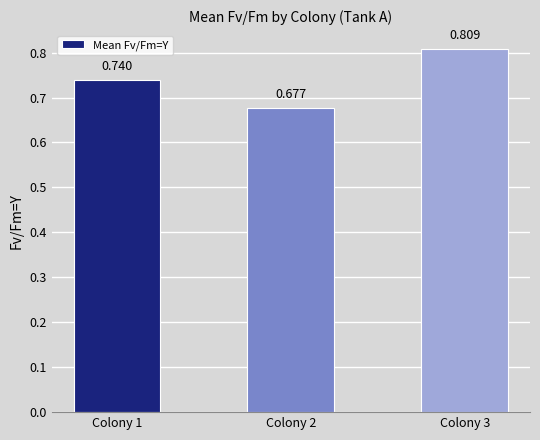

How many distinct data groups are displayed?

1